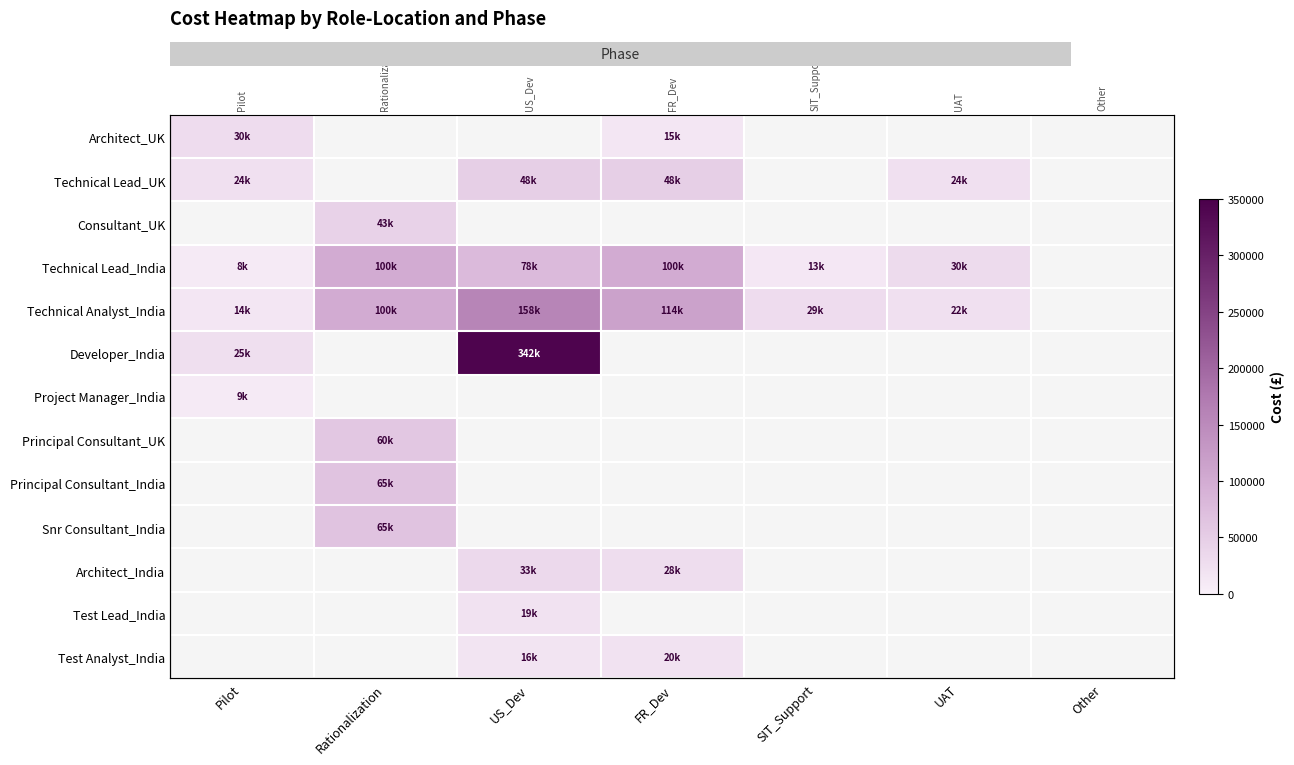

At how many categories does at least one series exceed 13987?

6